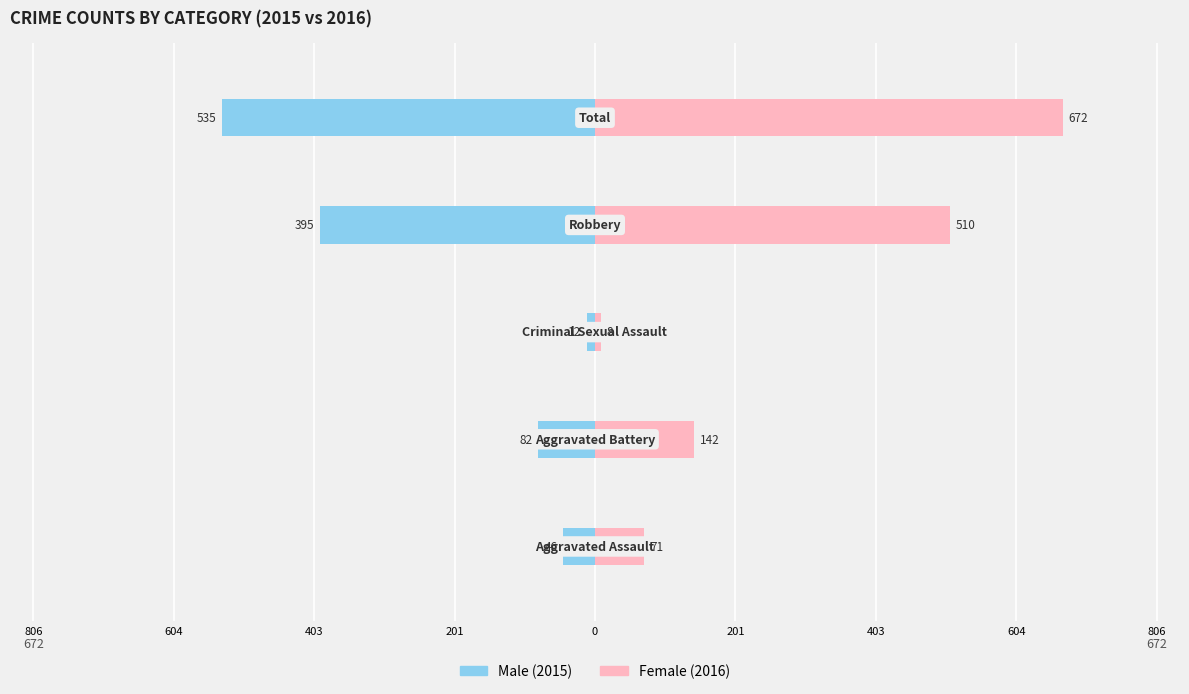

What is the greatest value displayed?

672